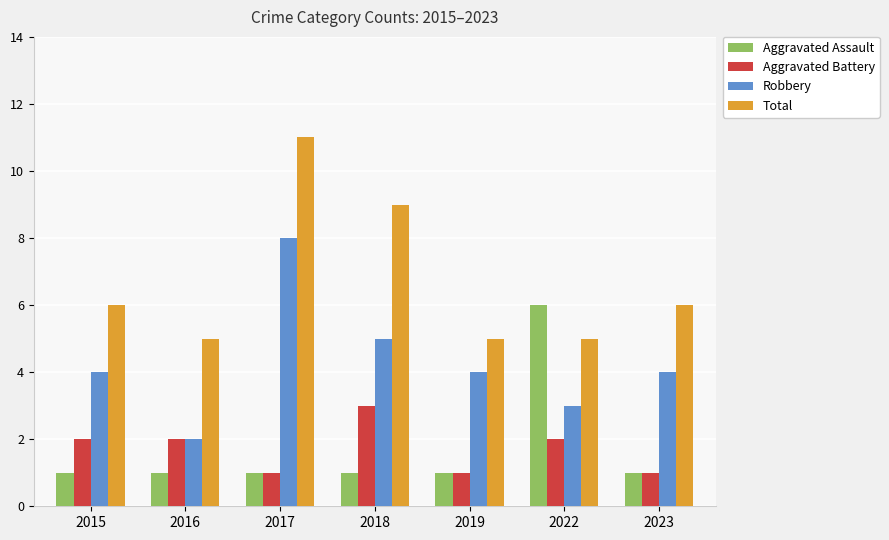

What is the average value of the Aggravated Battery series?

2